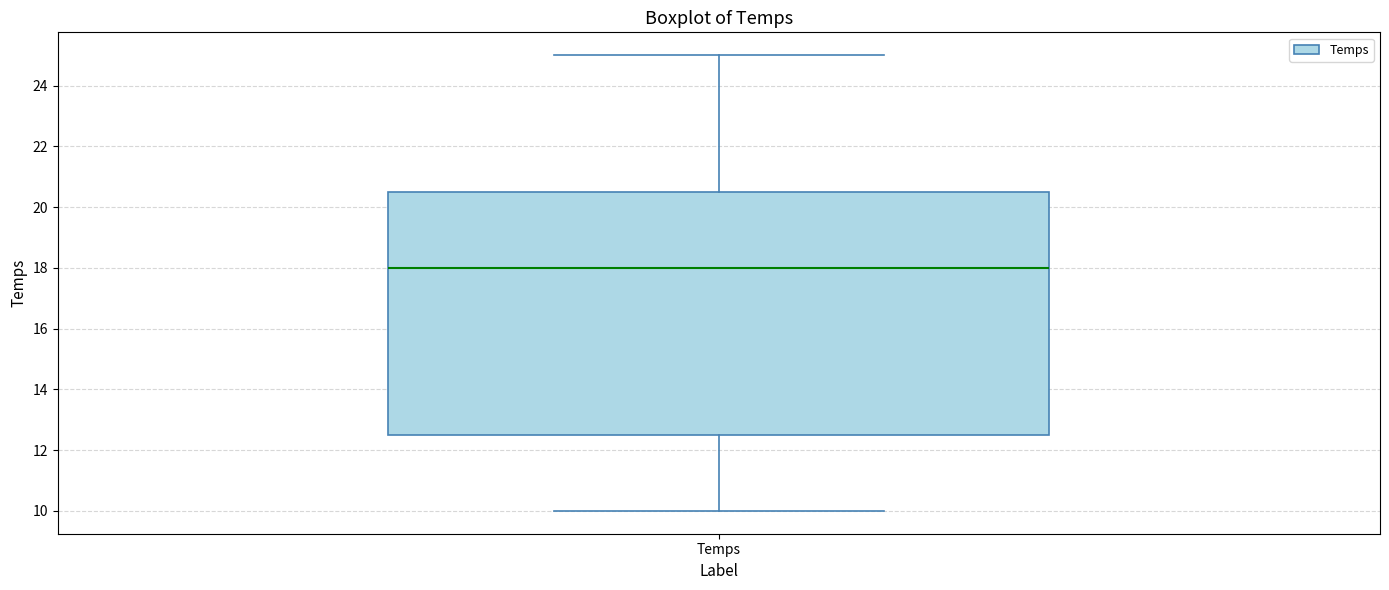

Where does the lower whisker of the box for Temps end on the y-axis? The values are not printed on the chart, so give them approximately, as read against the axis.

10.0